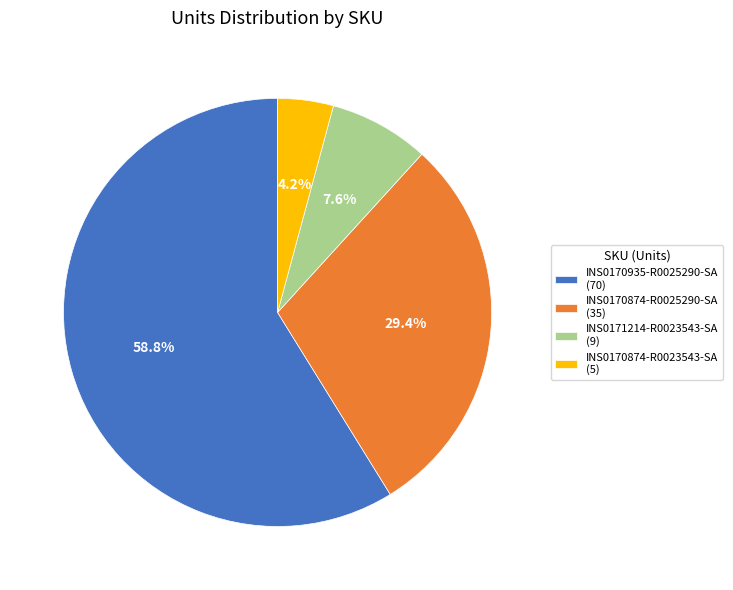

To the nearest percent, what is the difference between the INS0171214-R0023543-SA and INS0170935-R0025290-SA slice percentages?

51%